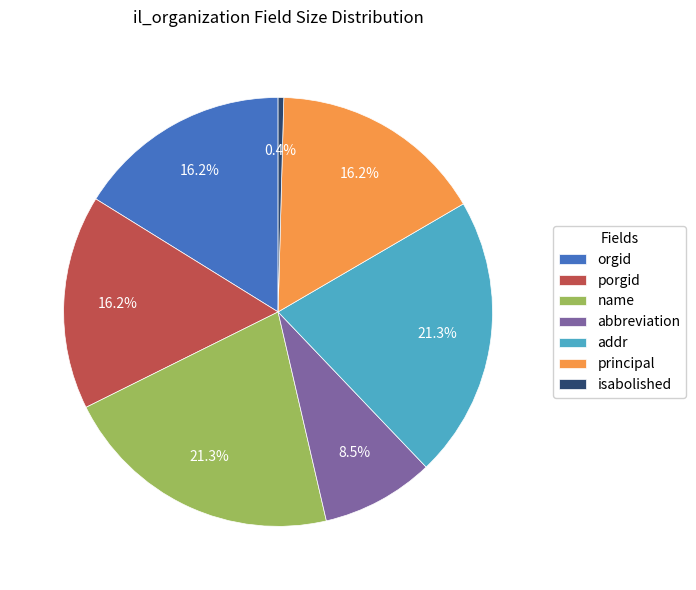

To the nearest percent, what is the average slice percentage?

14%